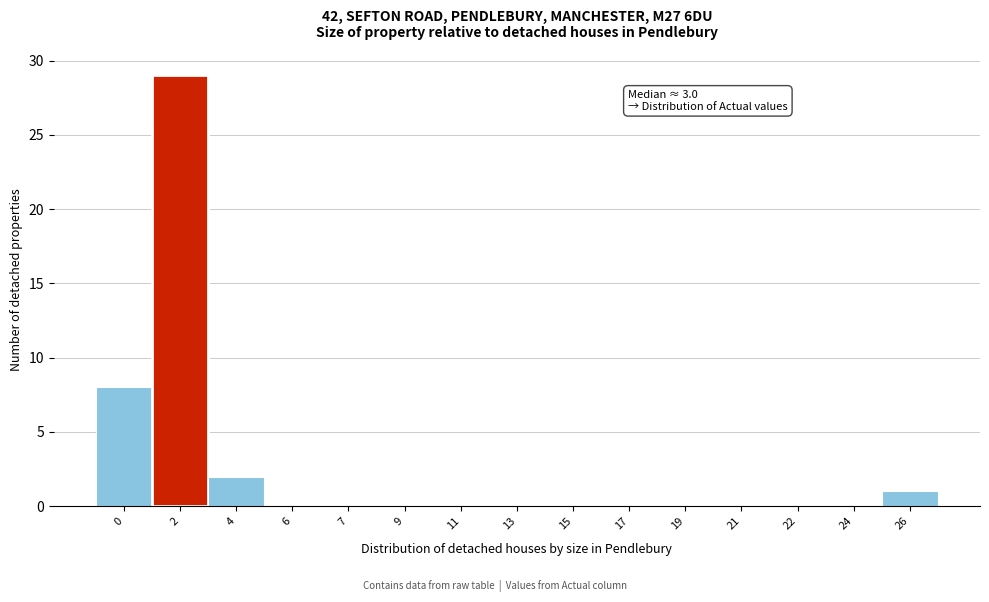

Reading left to right, extract all data points from this chart.

0=8	2=29	4=2	6=0	7=0	9=0	11=0	13=0	15=0	17=0	19=0	21=0	22=0	24=0	26=1